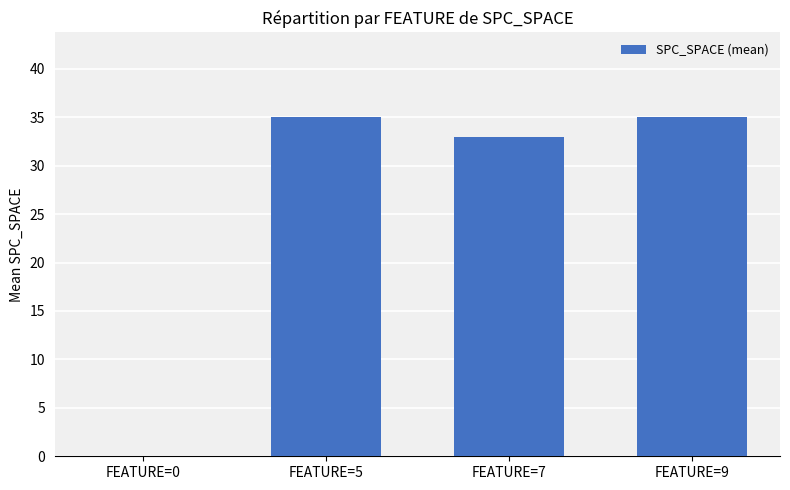

How many positive values are there?

3